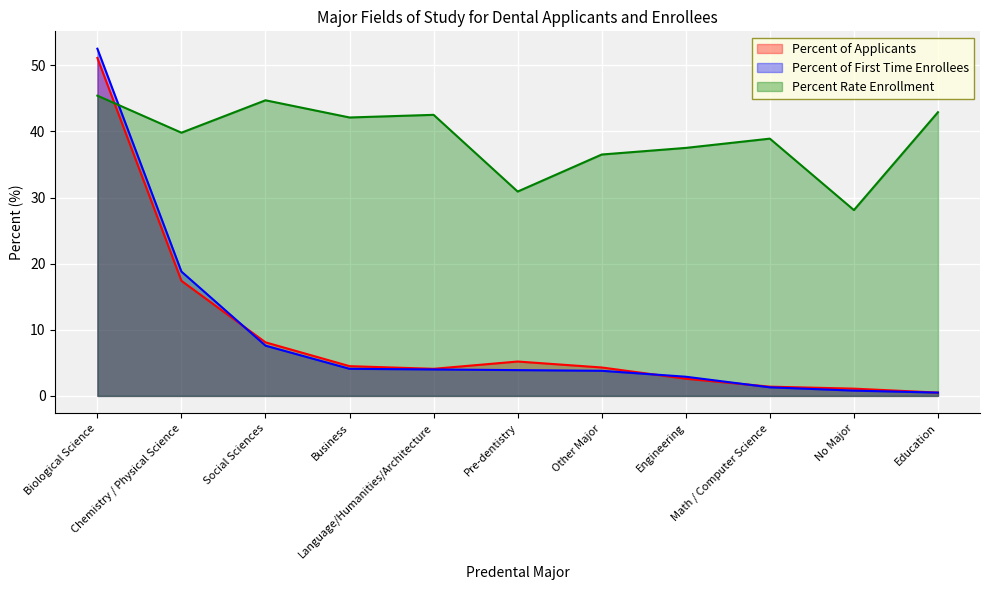

Rank the categories by Percent Rate Enrollment value from highest to lowest.

Biological Science, Social Sciences, Education, Language/Humanities/Architecture, Business, Chemistry / Physical Science, Math / Computer Science, Engineering, Other Major, Pre-dentistry, No Major